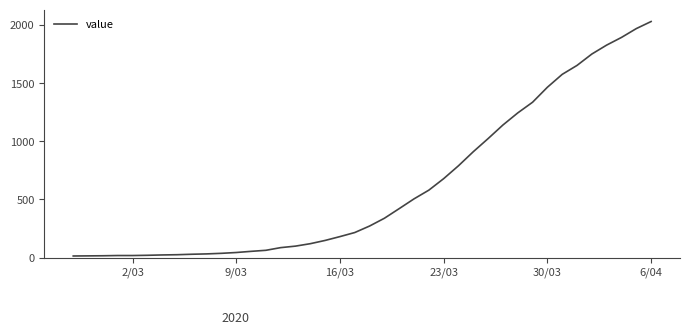

What is the greatest value displayed?

2032